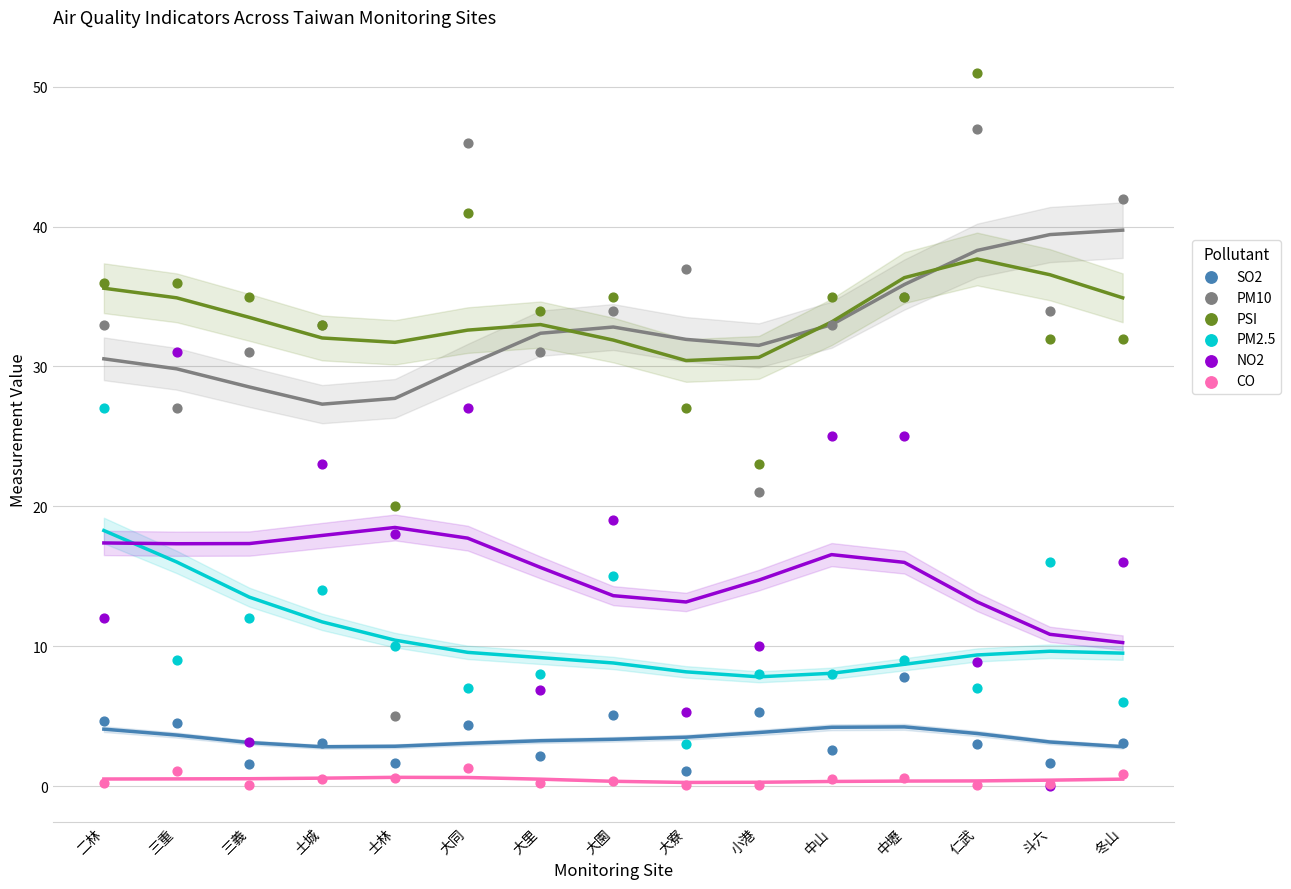

What are all the series names shown in the legend?

SO2, PM10, PSI, PM2.5, NO2, CO